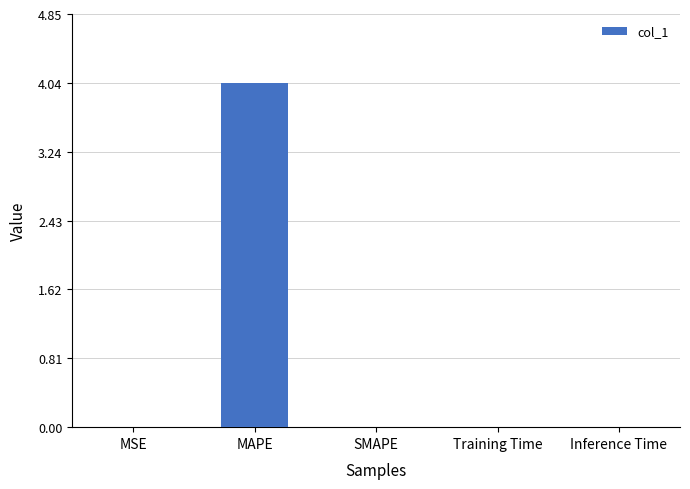

How many categories are shown in the chart?

5